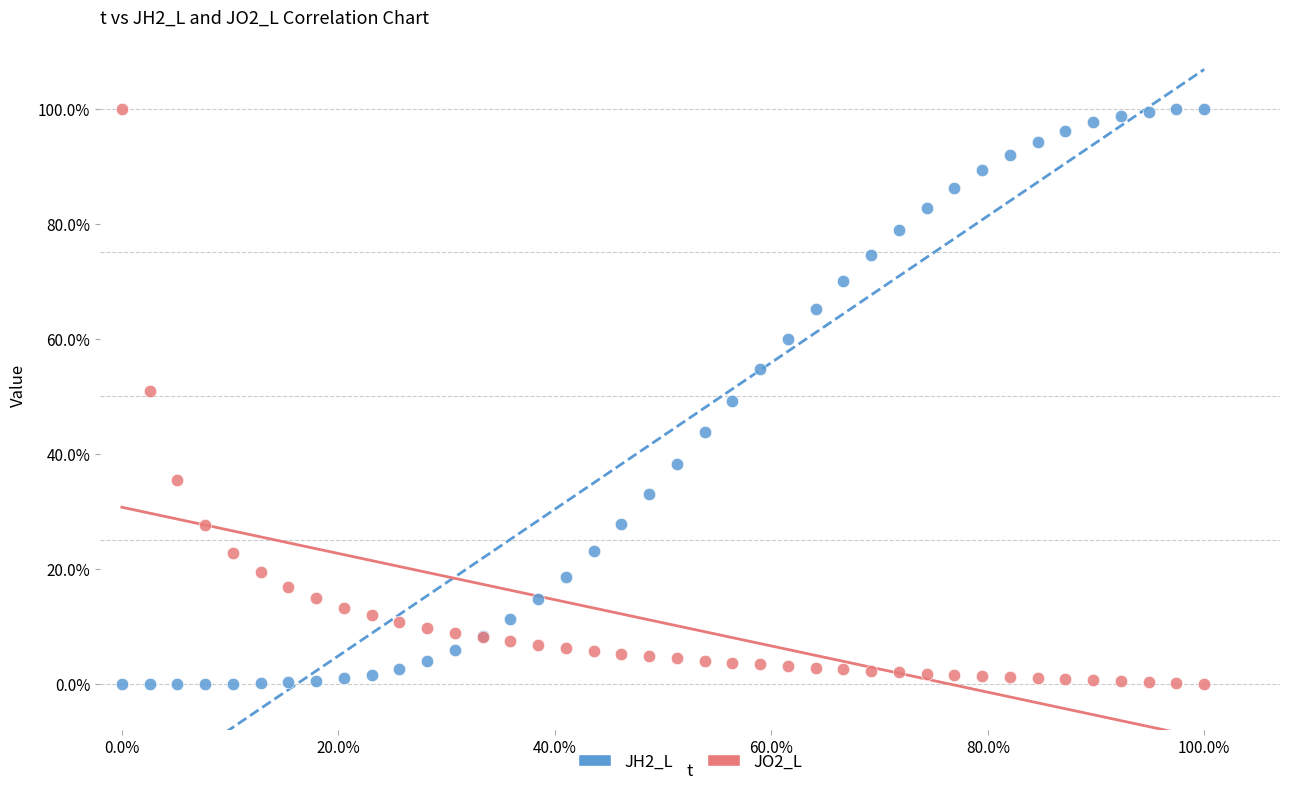

What are all the series names shown in the legend?

JH2_L, JO2_L